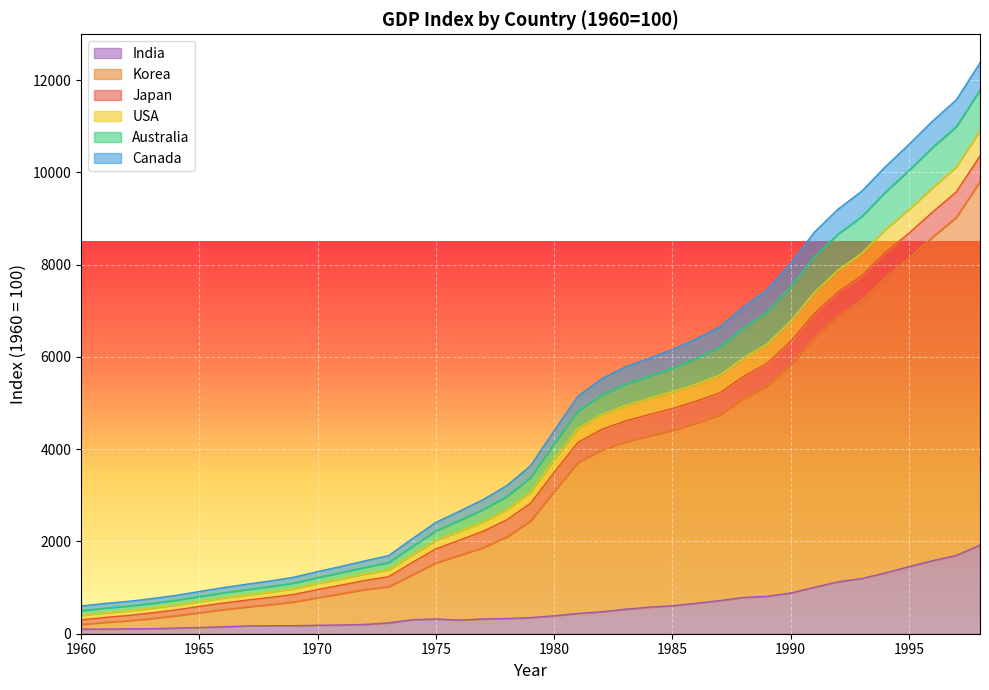

True or false: India has a value of 183.6 at 1970.

True